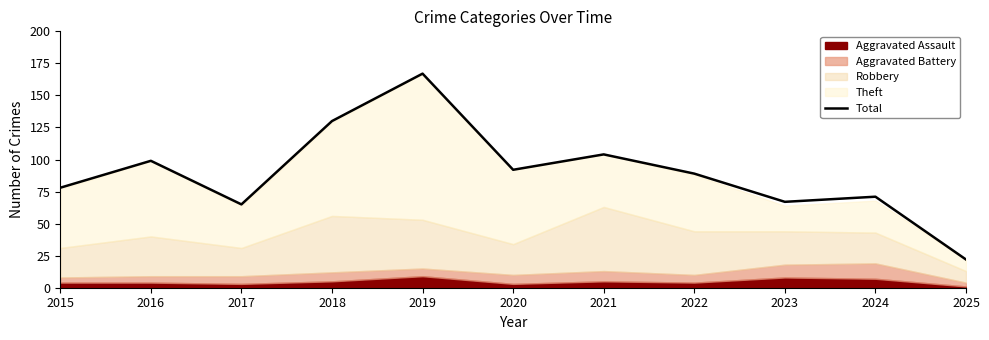

The value at 2021 is 59. True or false?

False